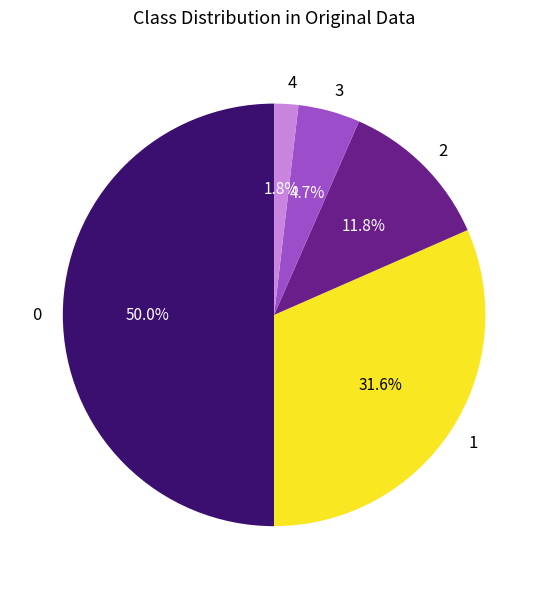

Rank the categories by value from highest to lowest.

0, 1, 2, 3, 4